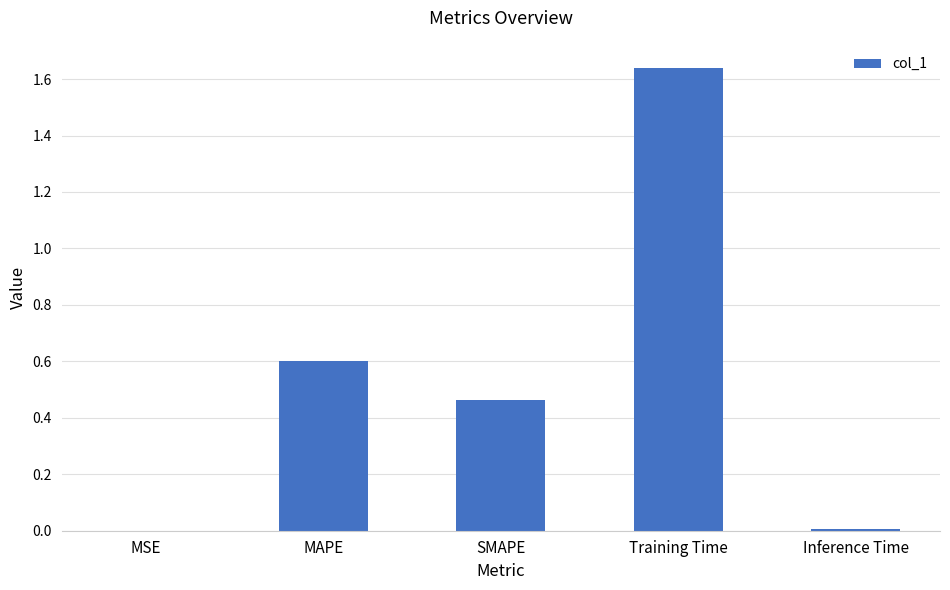

At which category does the chart reach its peak across all series?

Training Time